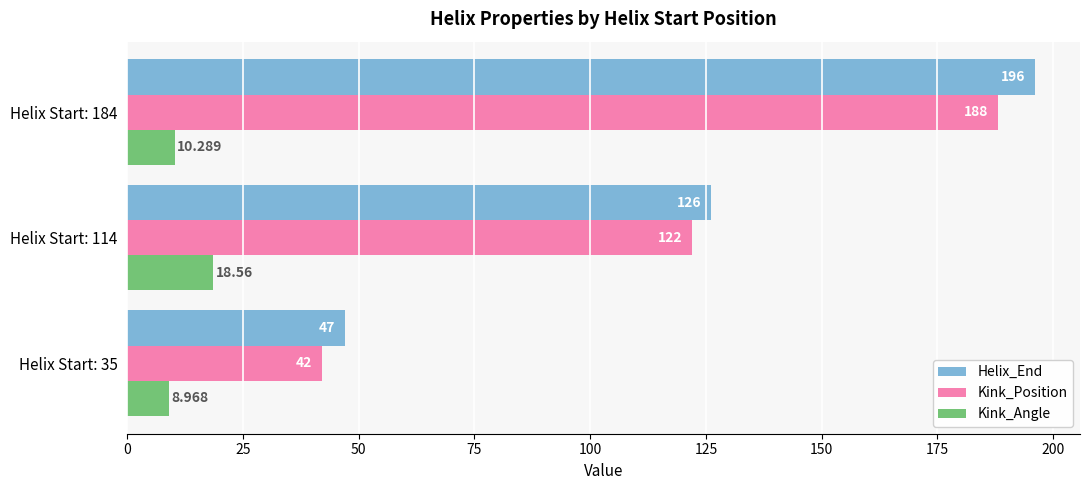

Count the Kink_Position values in the range 42 to 188.

3